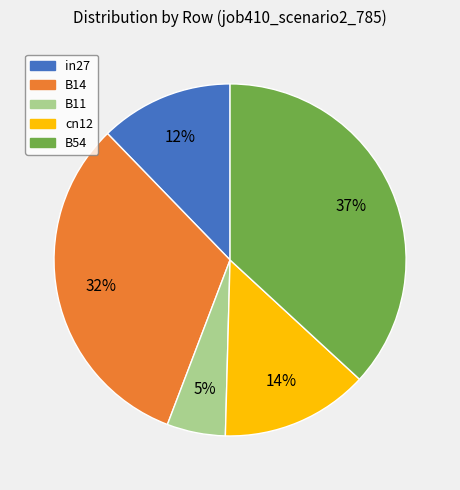

What is the largest slice in the pie chart?

B54